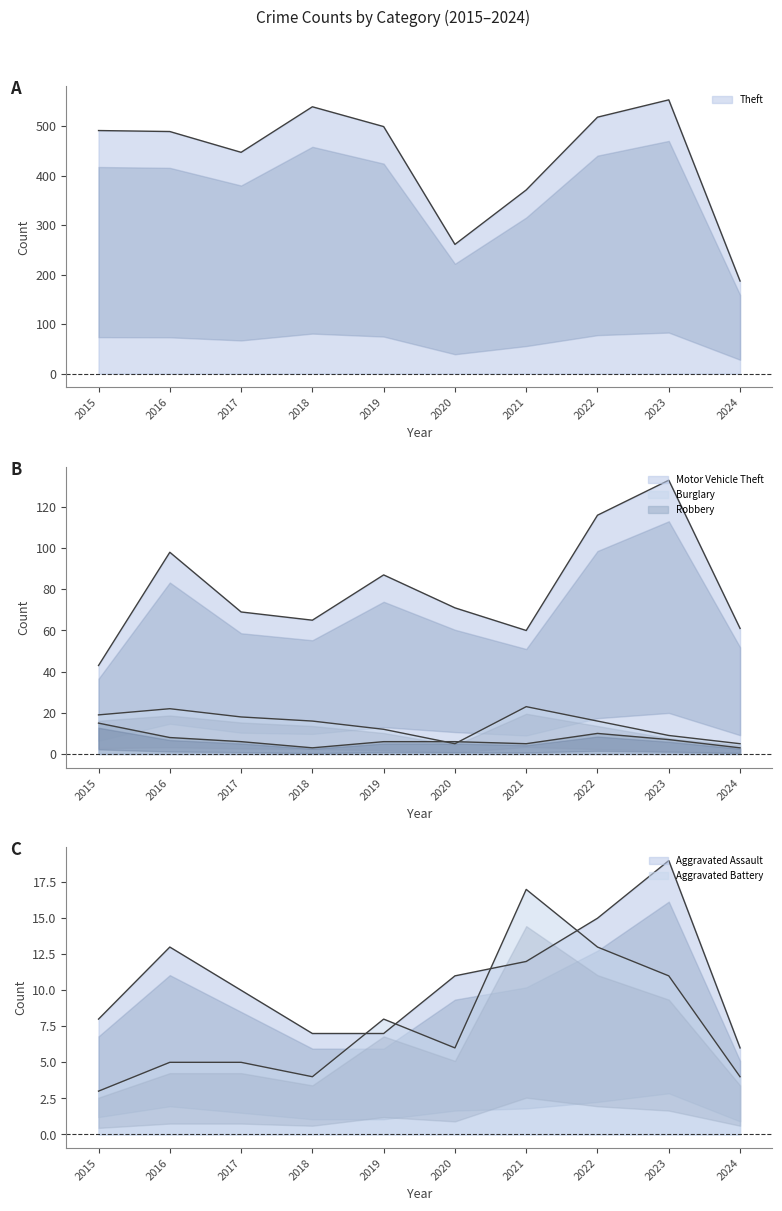

Reading left to right, list all the values displayed in this chart.

Theft: 491	489	447	539	499	261	371	518	553	187
Motor Vehicle Theft: 43	98	69	65	87	71	60	116	133	61
Burglary: 19	22	18	16	12	5	23	16	9	5
Robbery: 15	8	6	3	6	6	5	10	7	3
Aggravated Assault: 8	13	10	7	7	11	12	15	19	6
Aggravated Battery: 3	5	5	4	8	6	17	13	11	4